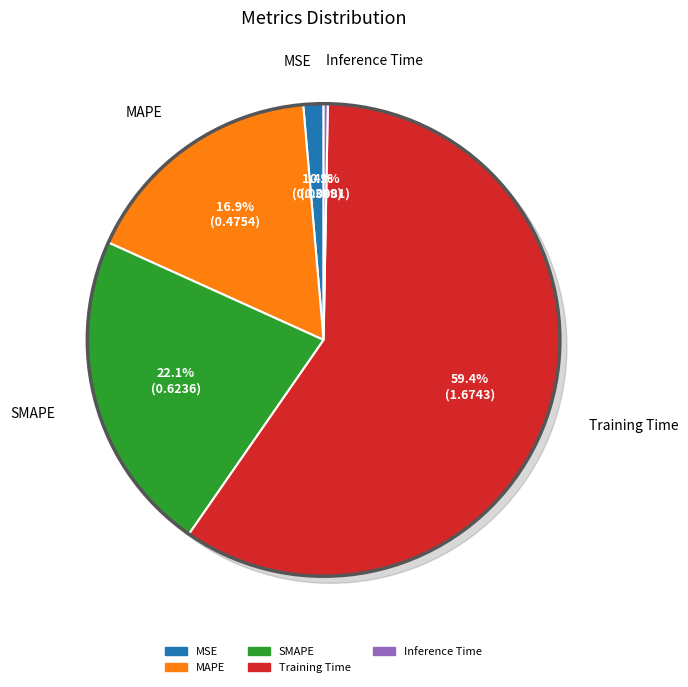

To the nearest percent, what is the combined percentage of Inference Time and MSE?

2%